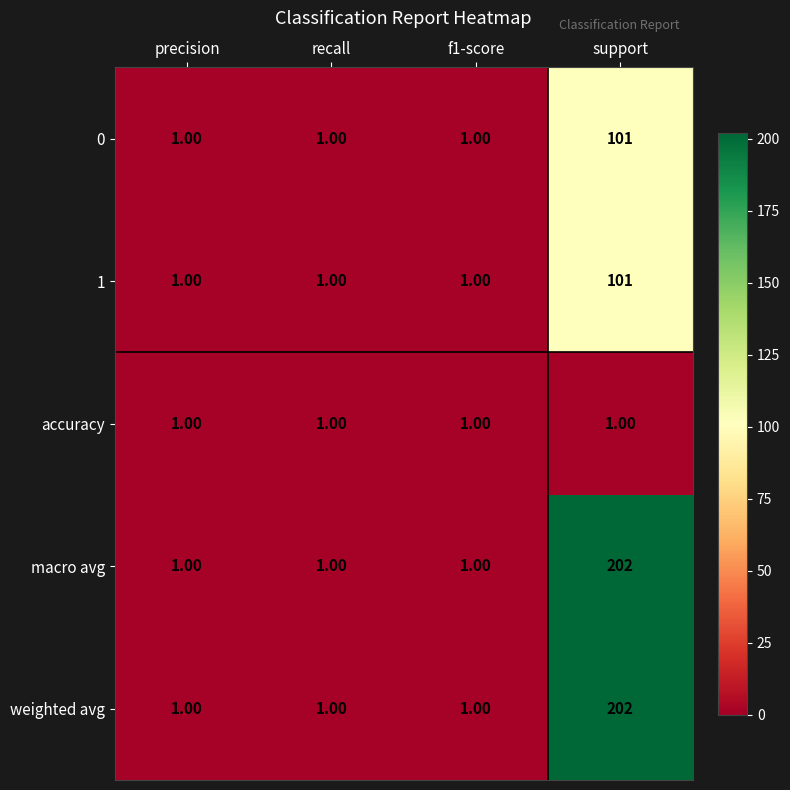

What is the sum of the macro avg values at precision and support?

203